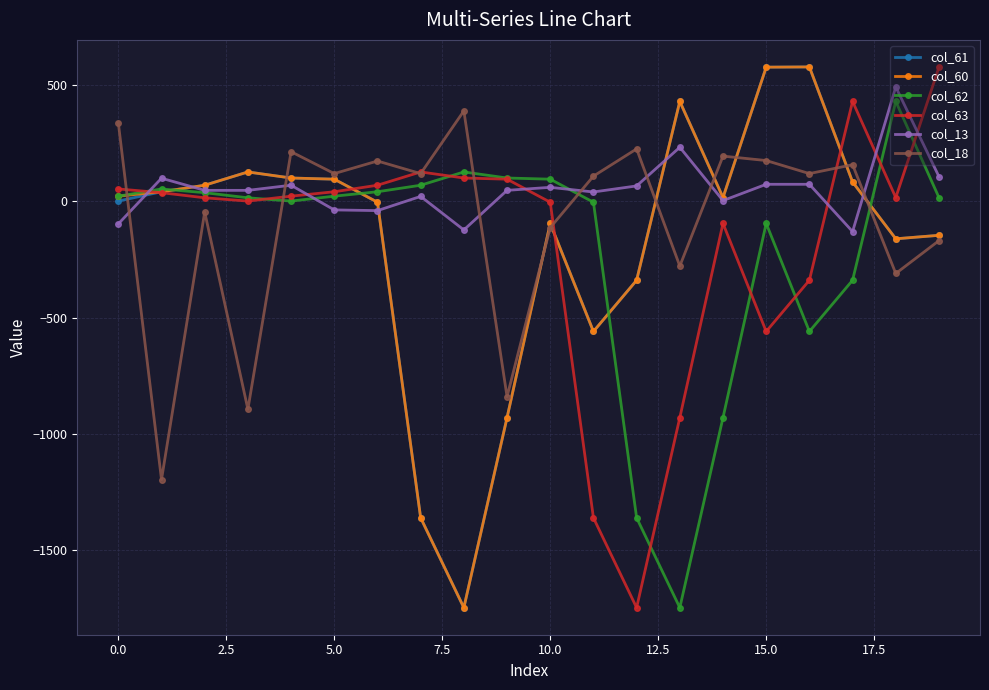

What is the difference between the second highest and second lowest values in the col_63 series?

1788